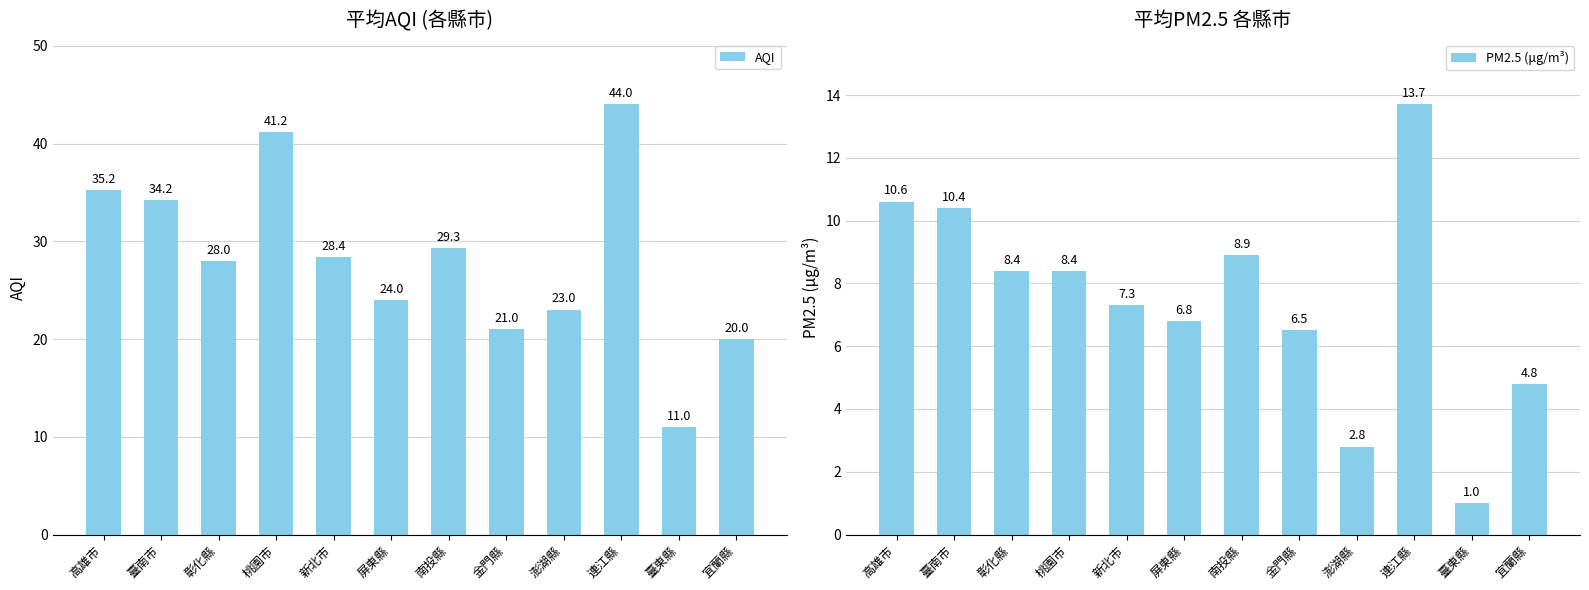

What is the difference between the maximum and second lowest values in the AQI series?

24.0